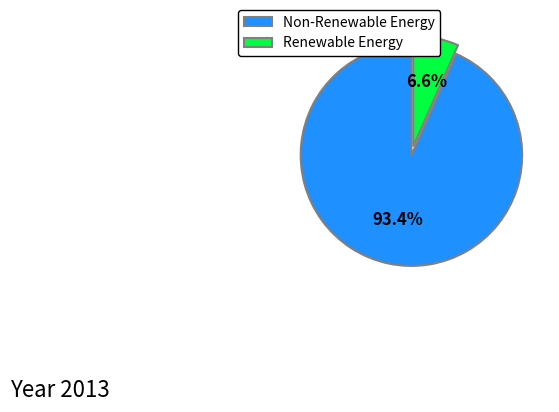

Between Non-Renewable Energy and Renewable Energy, which is larger?

Non-Renewable Energy